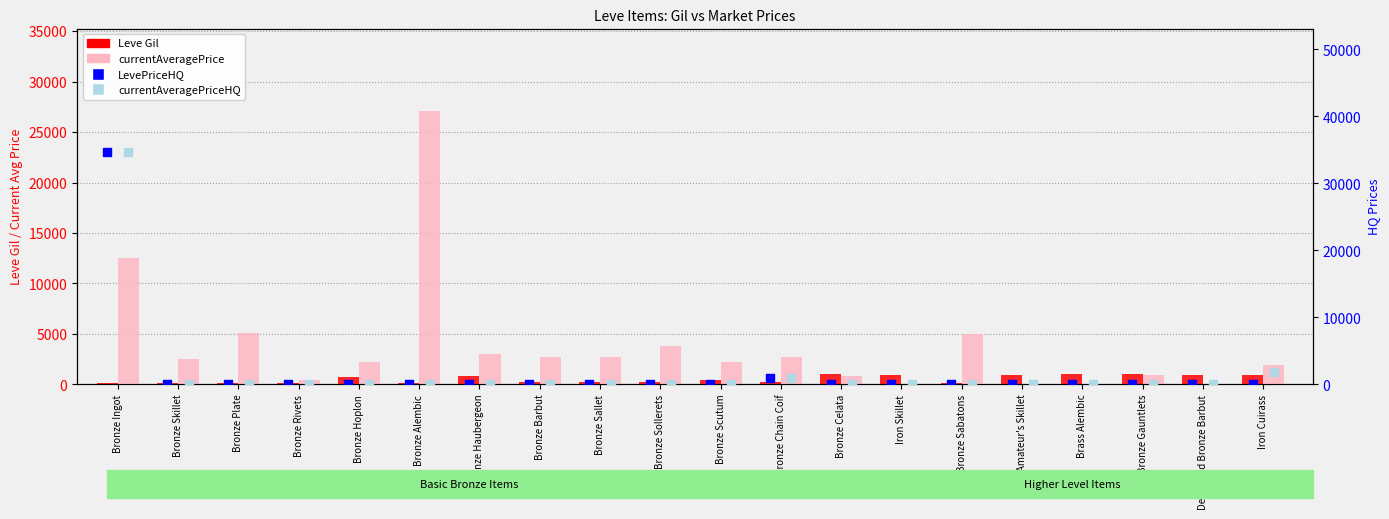

Which series has the largest Y range (max minus min)?

LevePriceHQ